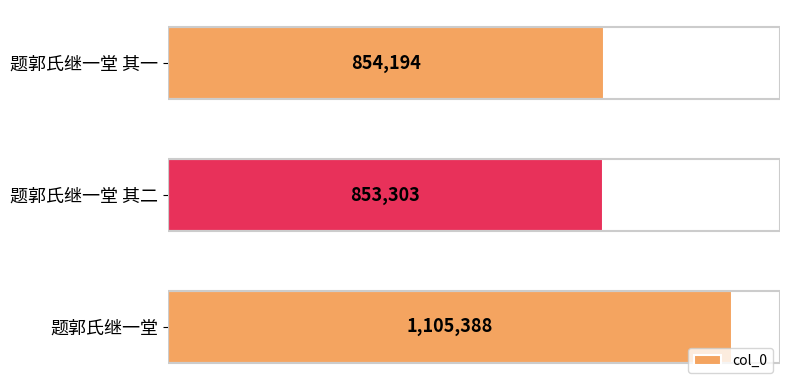

Does the chart contain any negative values?

No